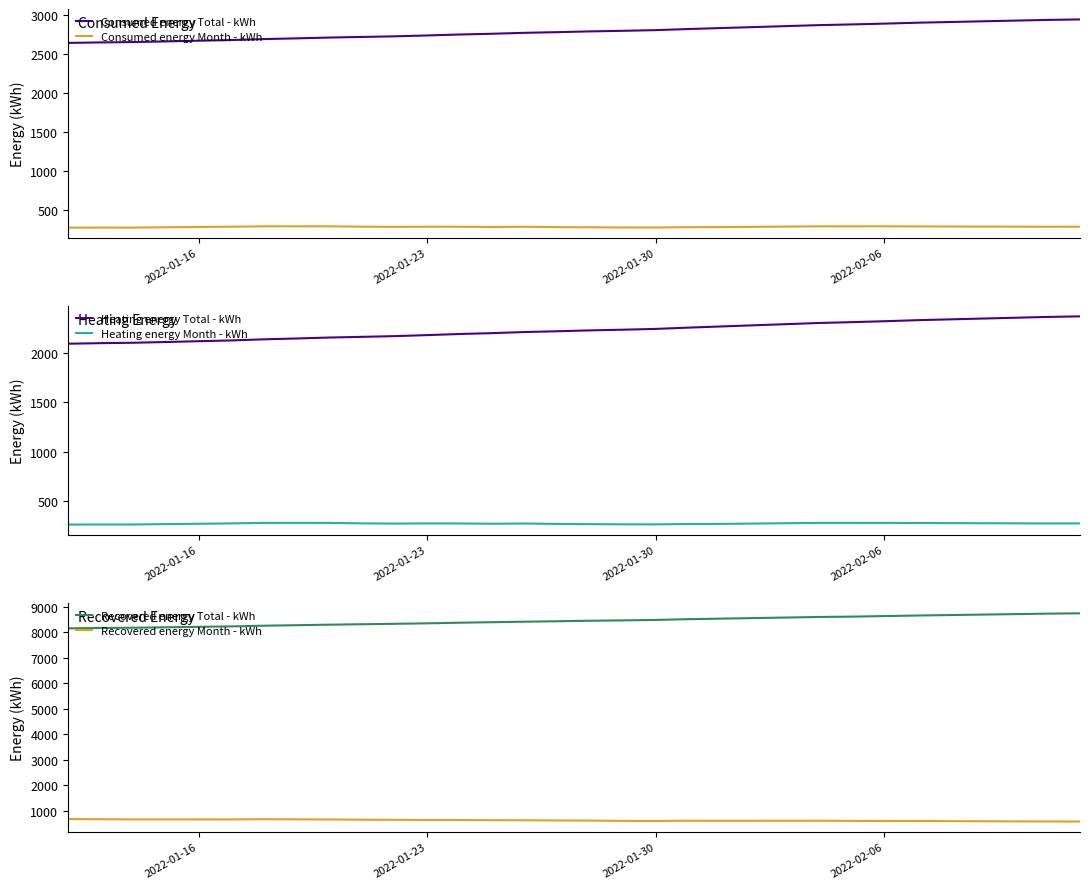

True or false: Consumed energy Month - kWh and Consumed energy Total - kWh cross at least once.

False